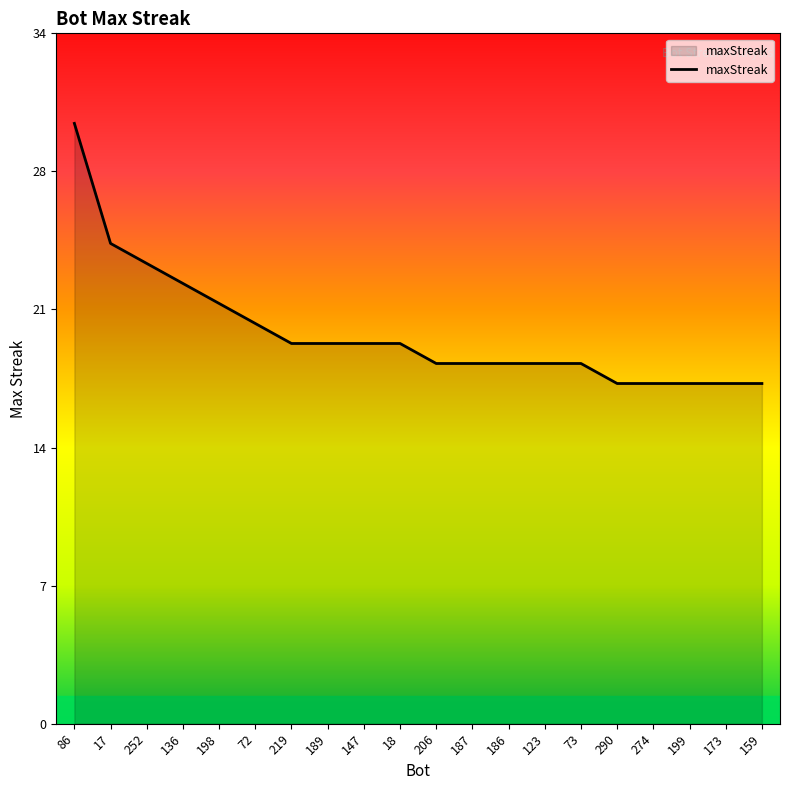

Where is the data nearest to the value 23?

252